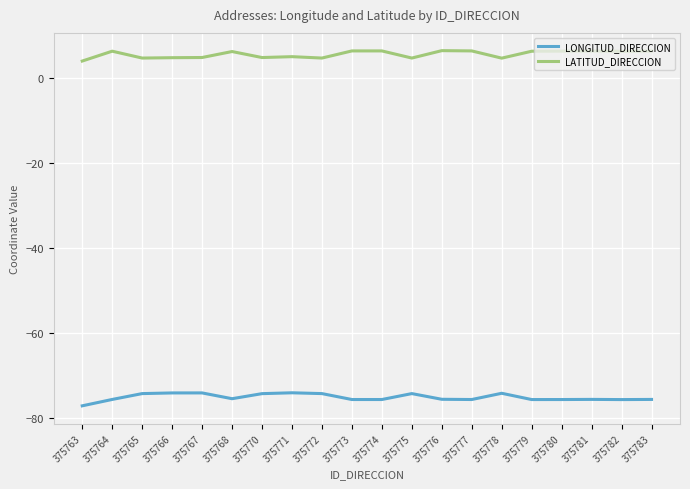

True or false: LONGITUD_DIRECCION and LATITUD_DIRECCION cross at least once.

False